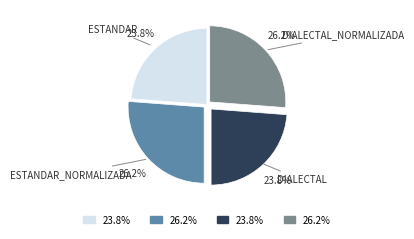

Count the number of slices in the pie.

4